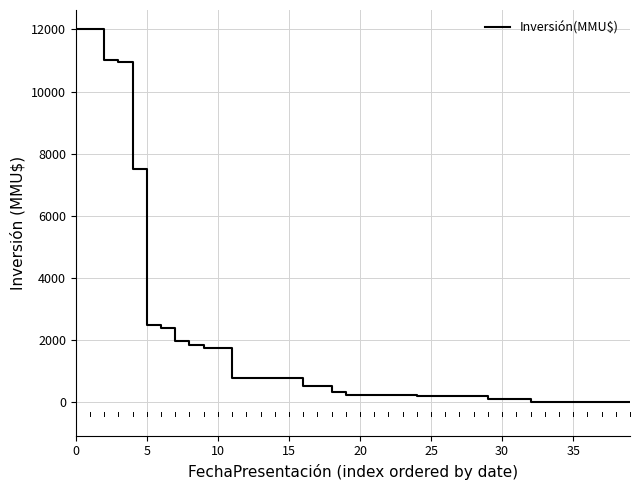

What is the maximum value shown in the chart?

12000